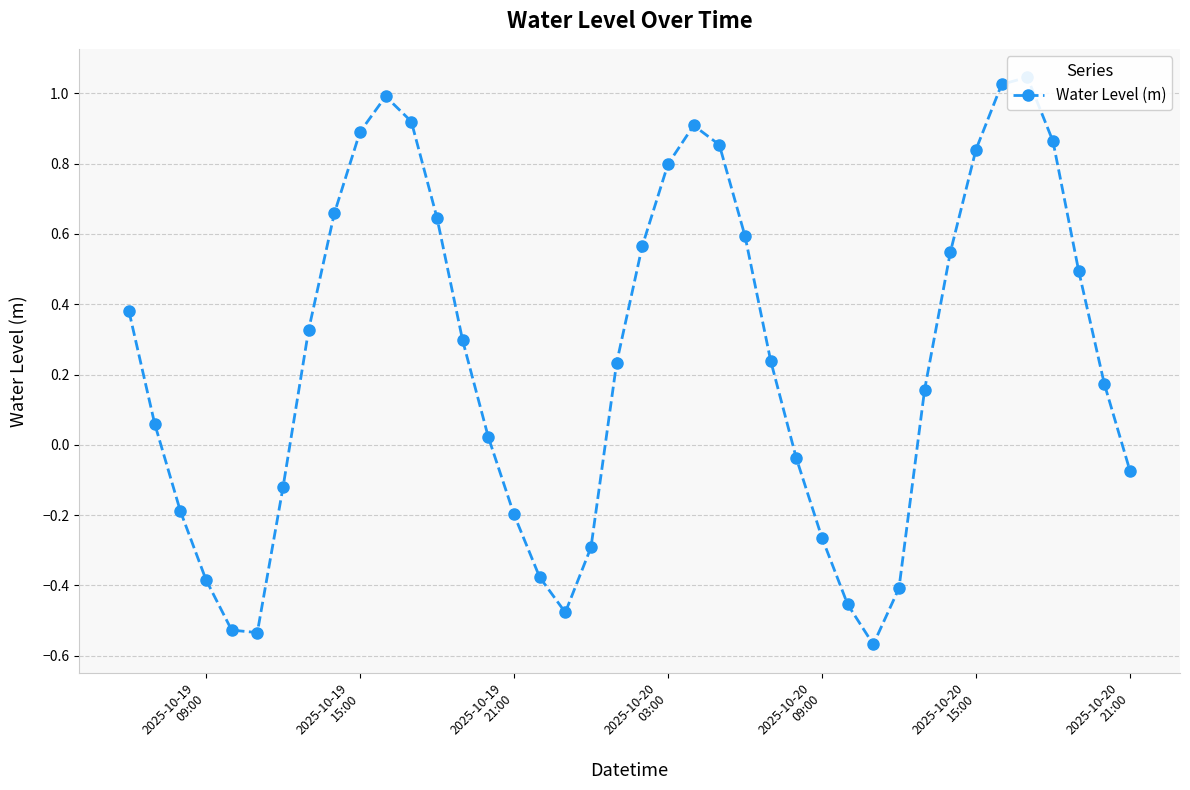

Reading right to left, what are all the values shown in this chart?

-0.1	0.2	0.5	0.9	1.0	1.0	0.8	0.5	0.2	-0.4	-0.6	-0.5	-0.3	-0.0	0.2	0.6	0.9	0.9	0.8	0.6	0.2	-0.3	-0.5	-0.4	-0.2	0.0	0.3	0.6	0.9	1.0	0.9	0.7	0.3	-0.1	-0.5	-0.5	-0.4	-0.2	0.1	0.4